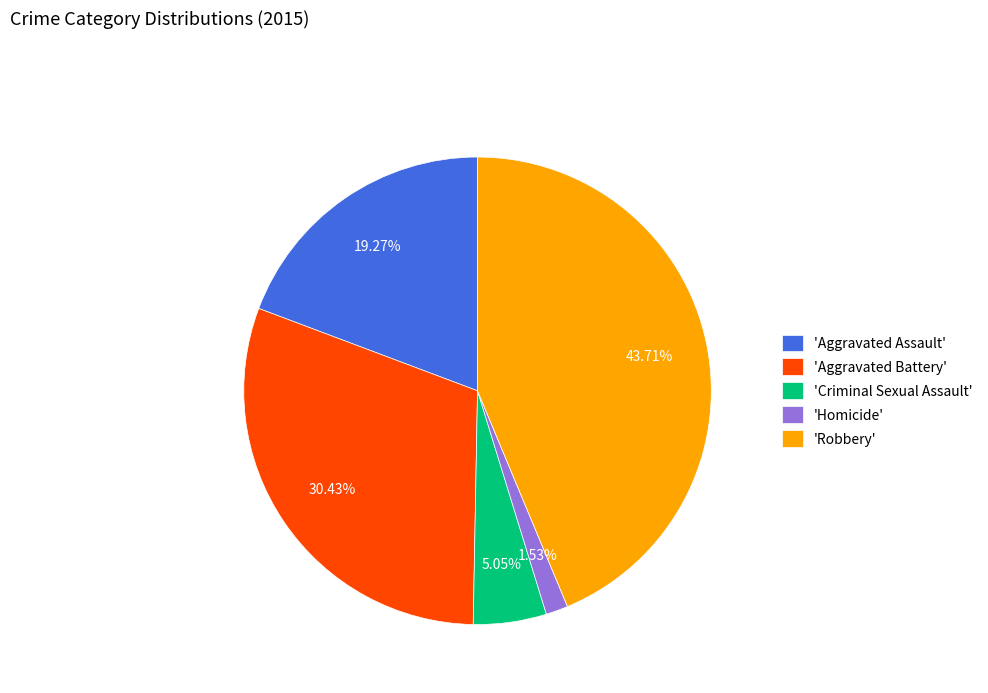

Which category has the smallest portion of the pie?

'Homicide'